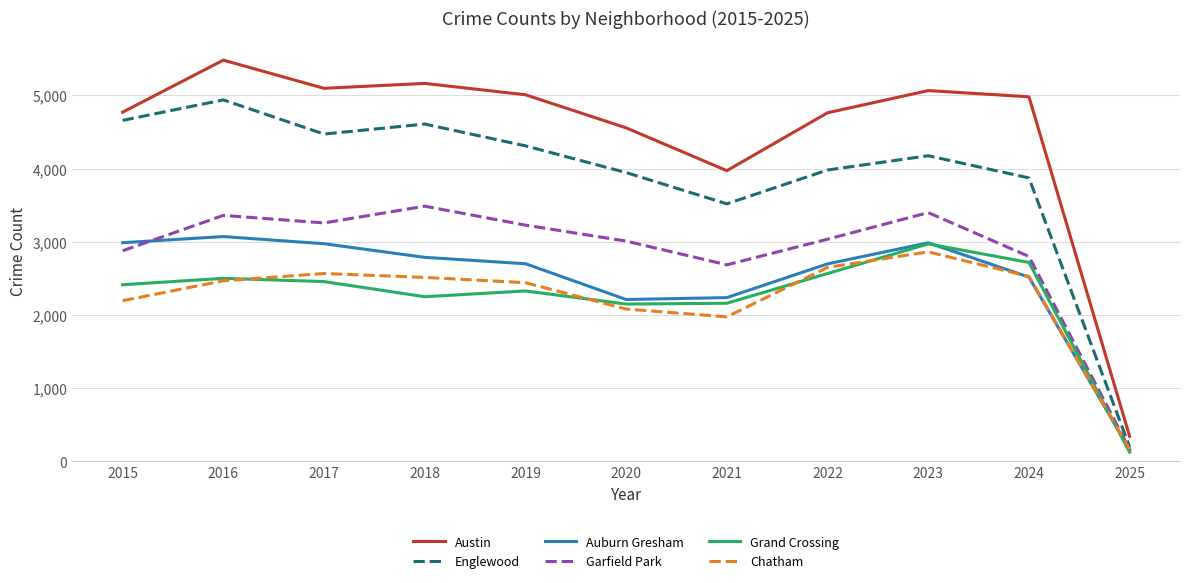

At which label does Englewood reach its minimum?

2025